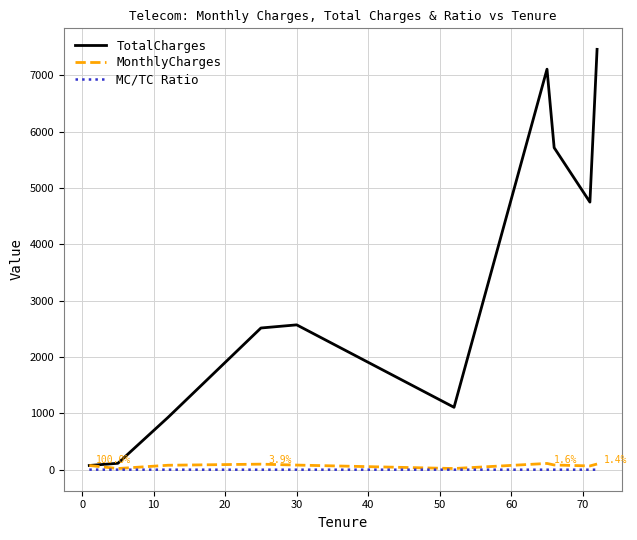

Which series has the largest range (max minus min)?

TotalCharges